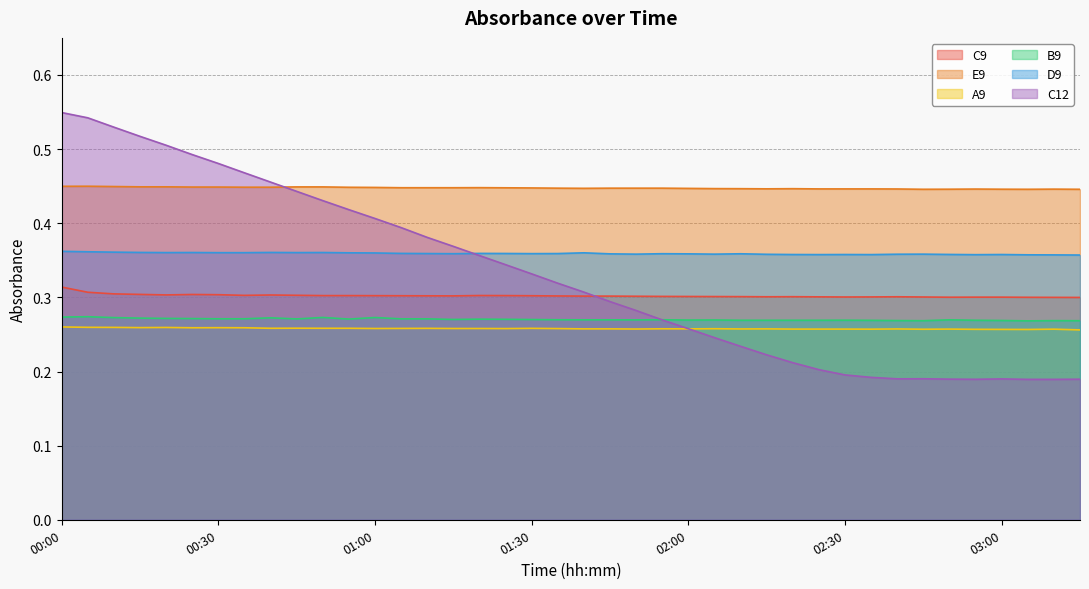

In C12, how many points are lower than both neighbors (excluding endpoints)?

2